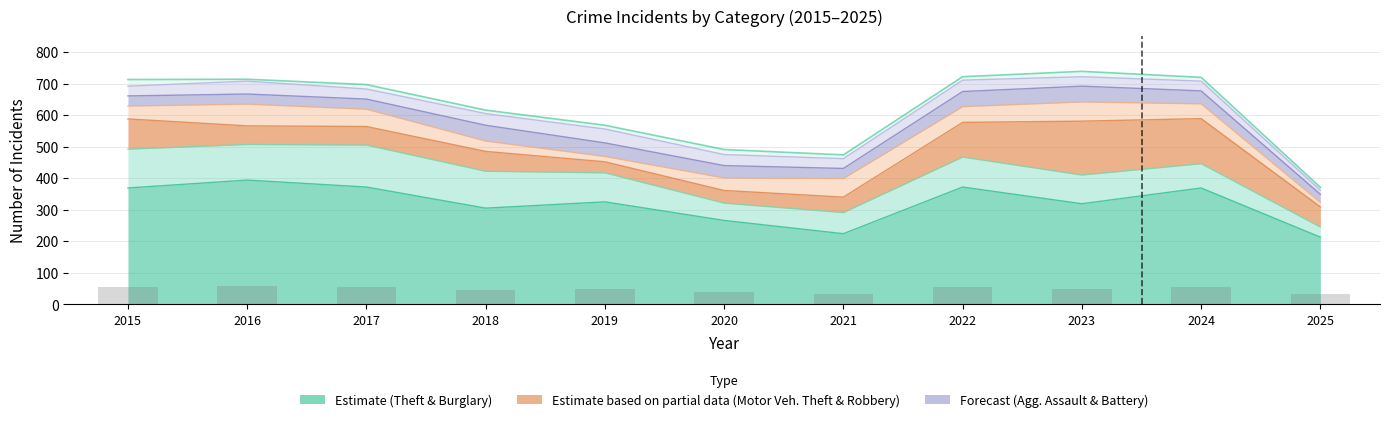

Reading right to left, list all the values displayed in this chart.

Theft: 213	369	319	372	224	266	325	305	372	394	369
Burglary: 32	77	91	95	67	55	92	117	133	113	123
Motor Vehicle Theft: 64	143	171	110	49	40	35	63	59	59	96
Robbery: 14	47	61	50	59	40	17	33	55	69	41
Aggravated Assault: 26	41	50	48	32	39	43	50	32	32	32
Aggravated Battery: 13	31	30	36	31	35	44	37	32	41	31